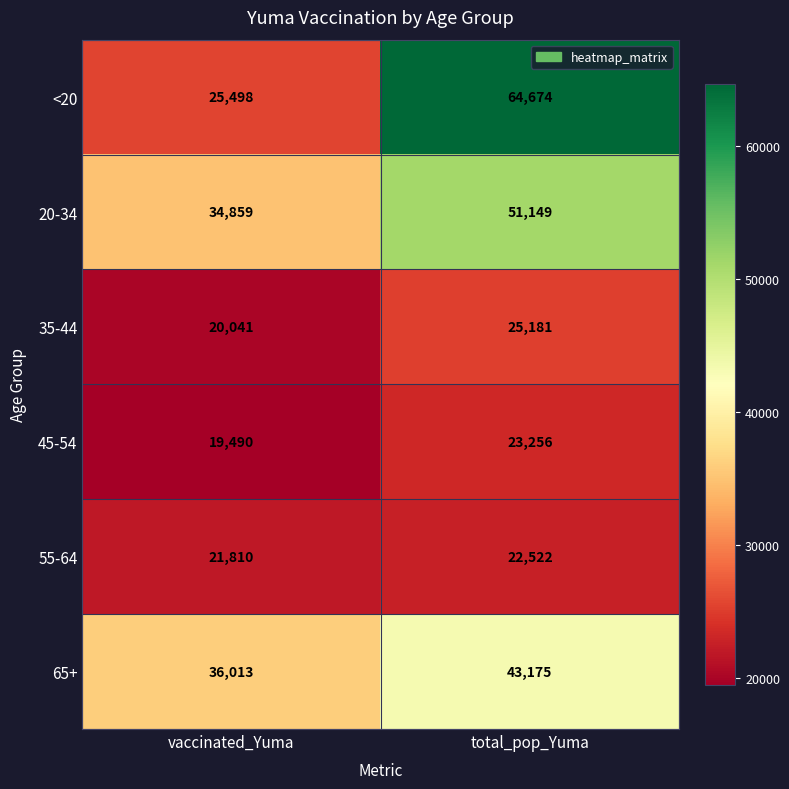

List the series in order of their peak value, highest first.

<20, 20-34, 65+, 35-44, 45-54, 55-64